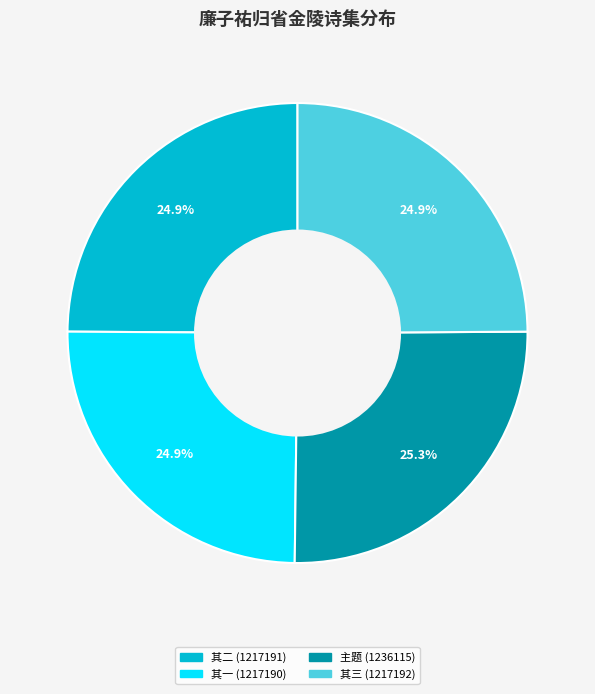

Does any single category account for the majority?

No